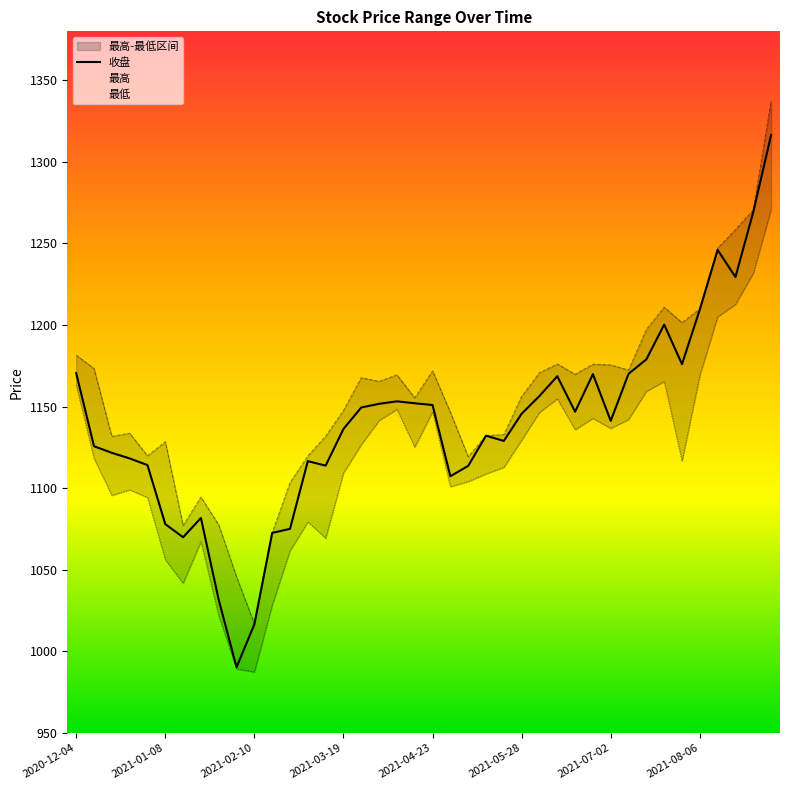

What is the value of the 收盘 point at the 9th from the left?

1031.6